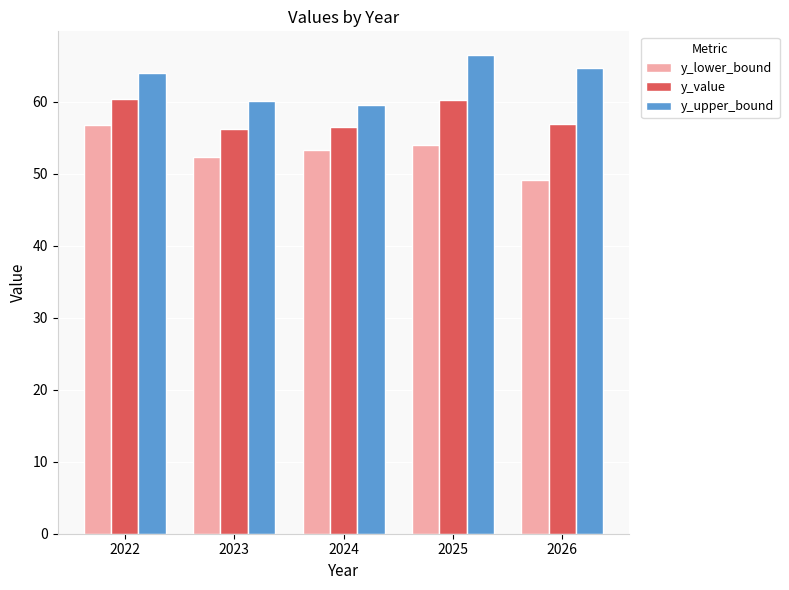

Which series has the largest total across all categories?

y_upper_bound